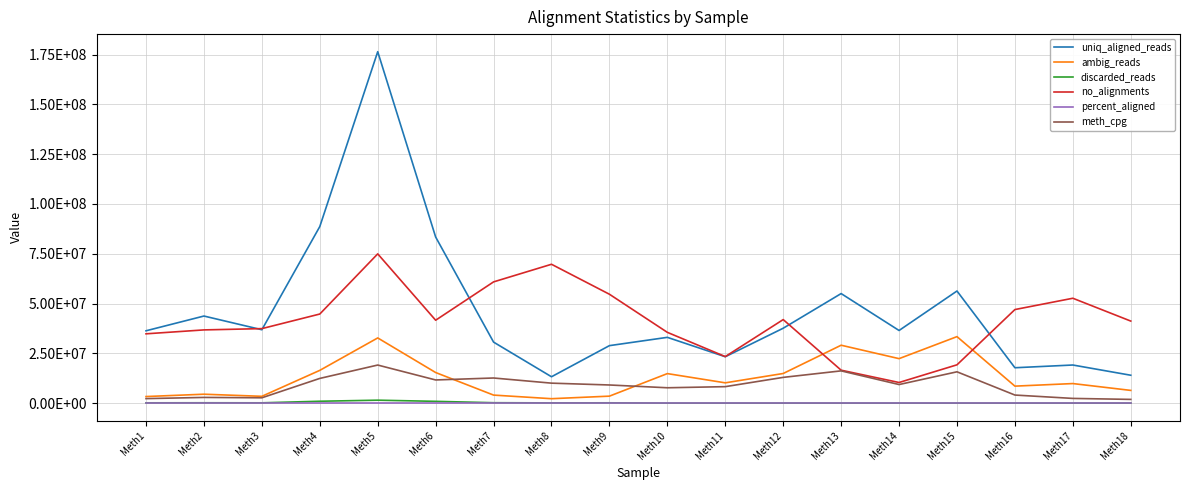

Does the chart have visible grid lines?

Yes